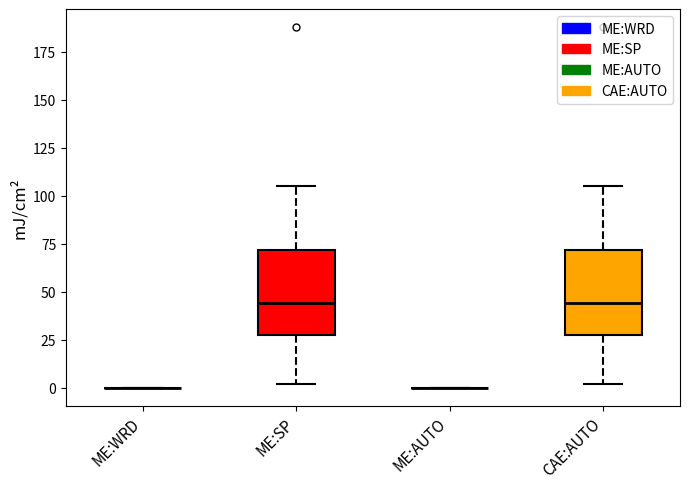

Where does the lower whisker of the box for ME:SP end on the y-axis? The values are not printed on the chart, so give them approximately, as read against the axis.

0